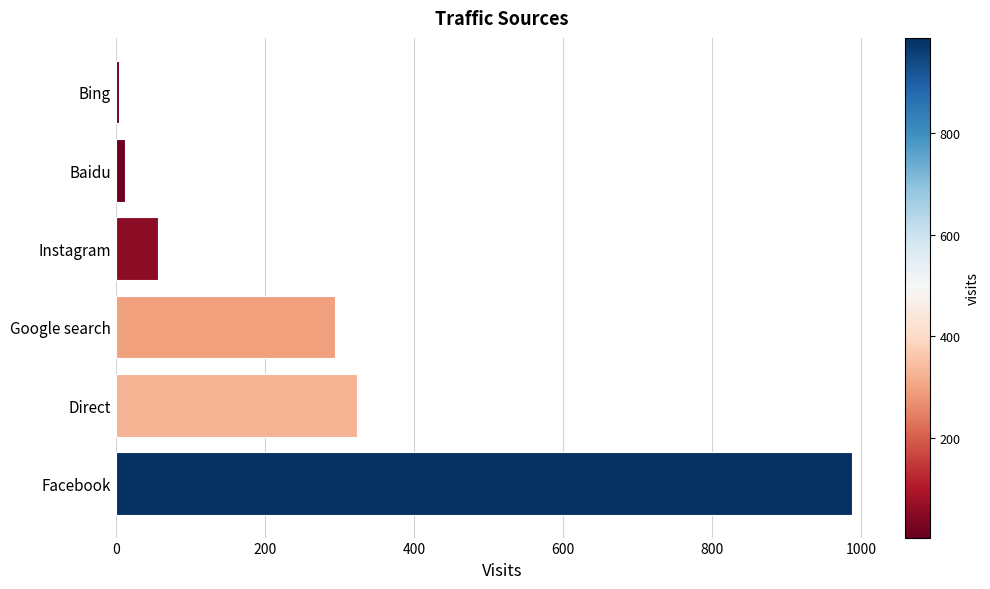

The chart shows a value of 324 at Direct. True or false?

True